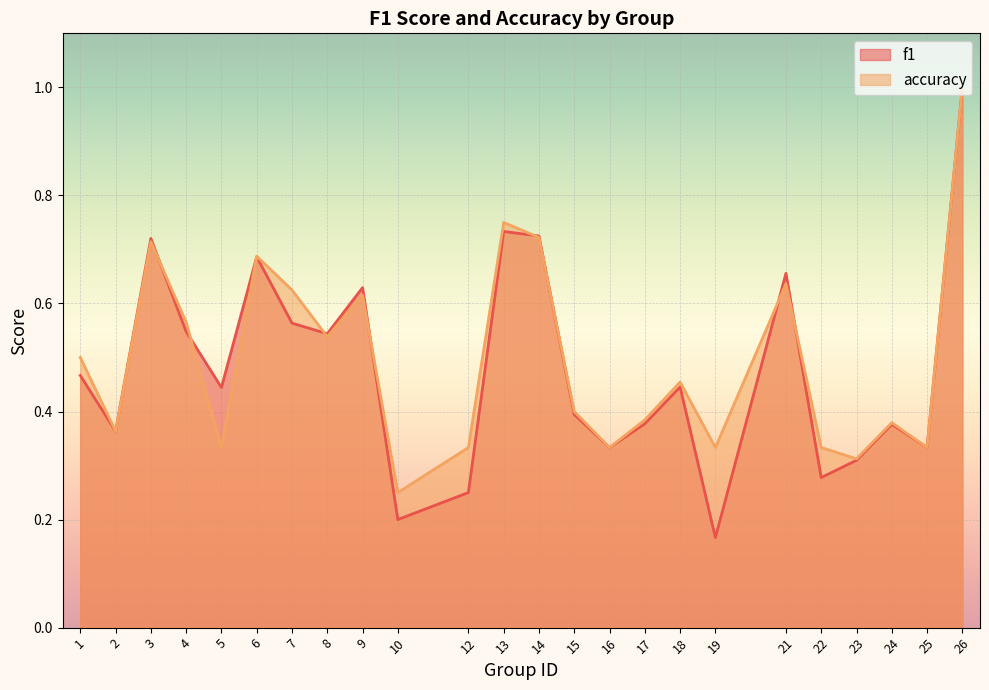

In accuracy, how many points are higher than both neighbors (excluding endpoints)?

7